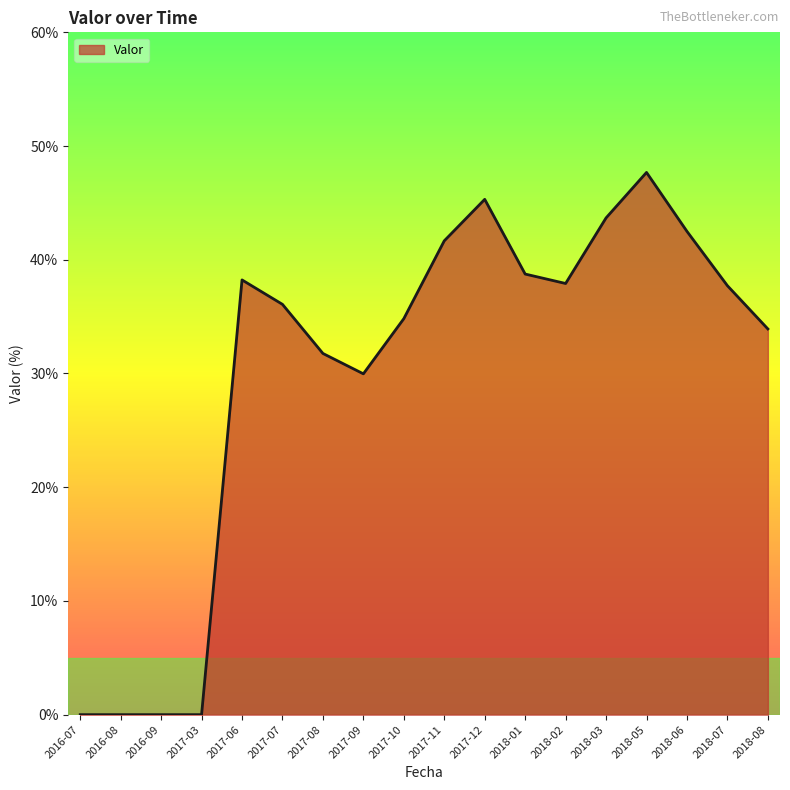

Does the chart display data point markers on the line(s)?

No